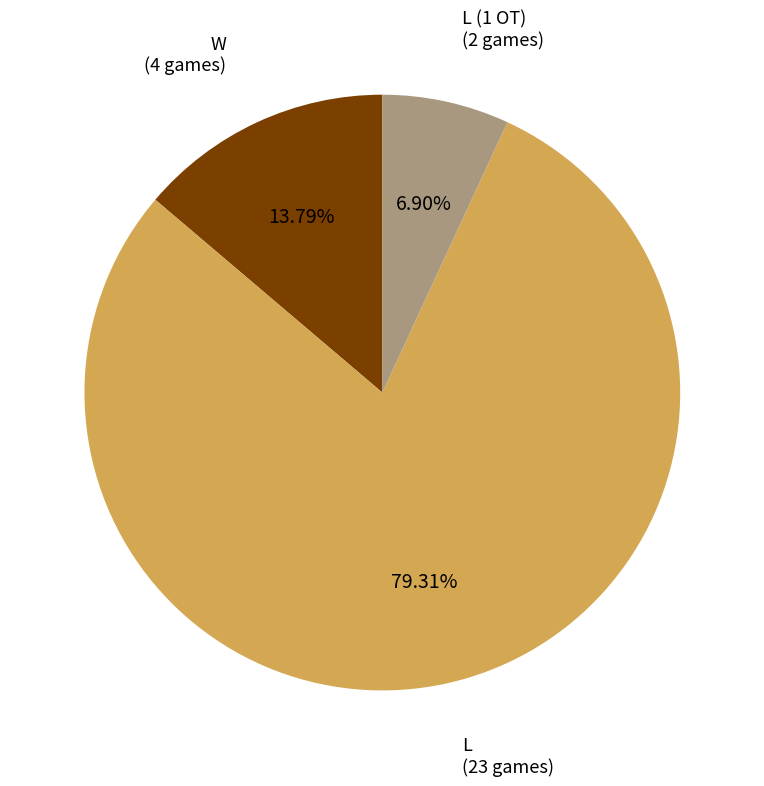

Is there a majority slice in this chart?

Yes